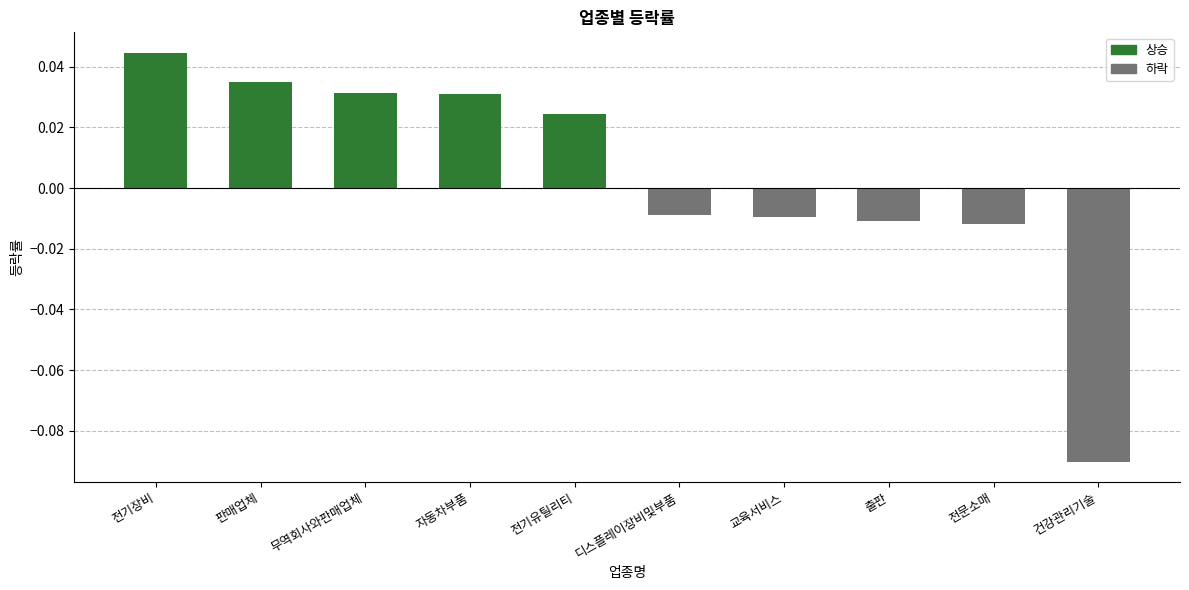

Does the chart contain any negative values?

Yes